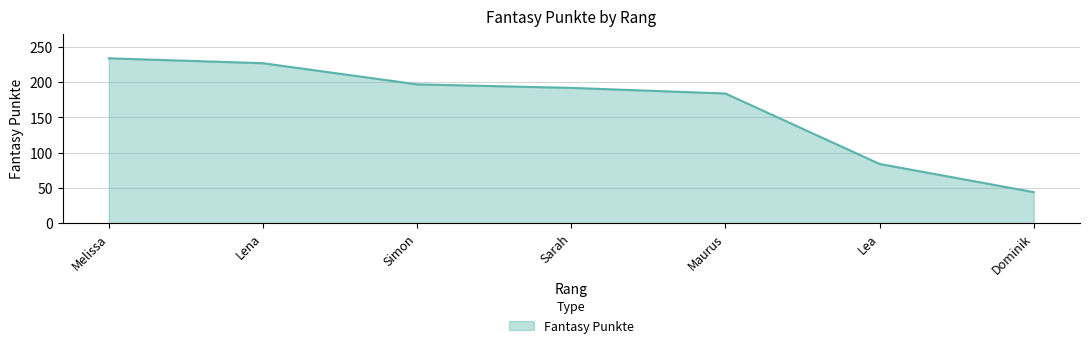

How many lines are shown in the chart?

1